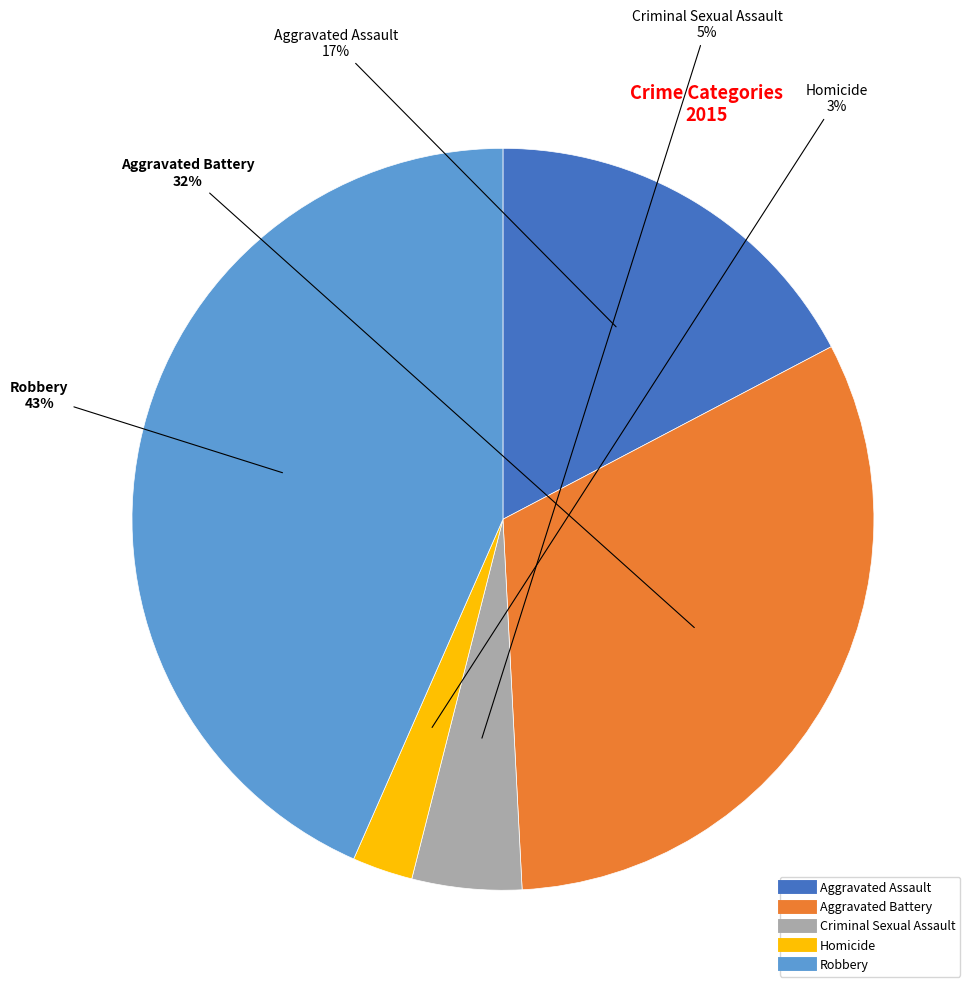

Combined, do Homicide and Robbery account for over 50%?

No